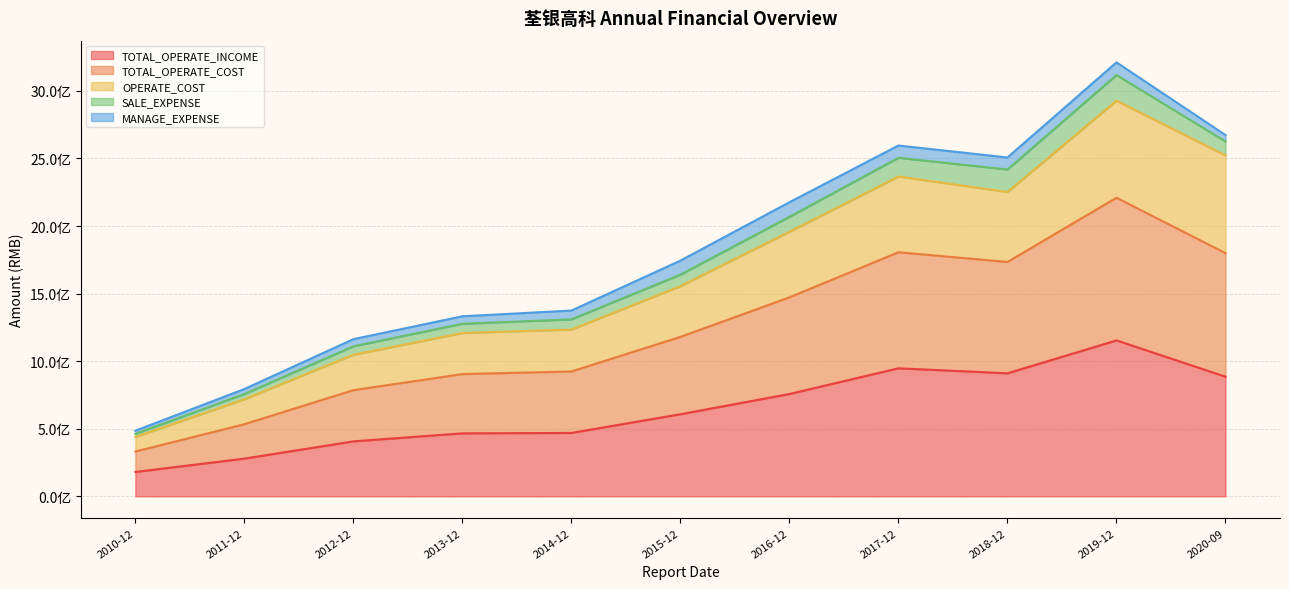

True or false: TOTAL_OPERATE_INCOME and TOTAL_OPERATE_COST cross at least once.

False